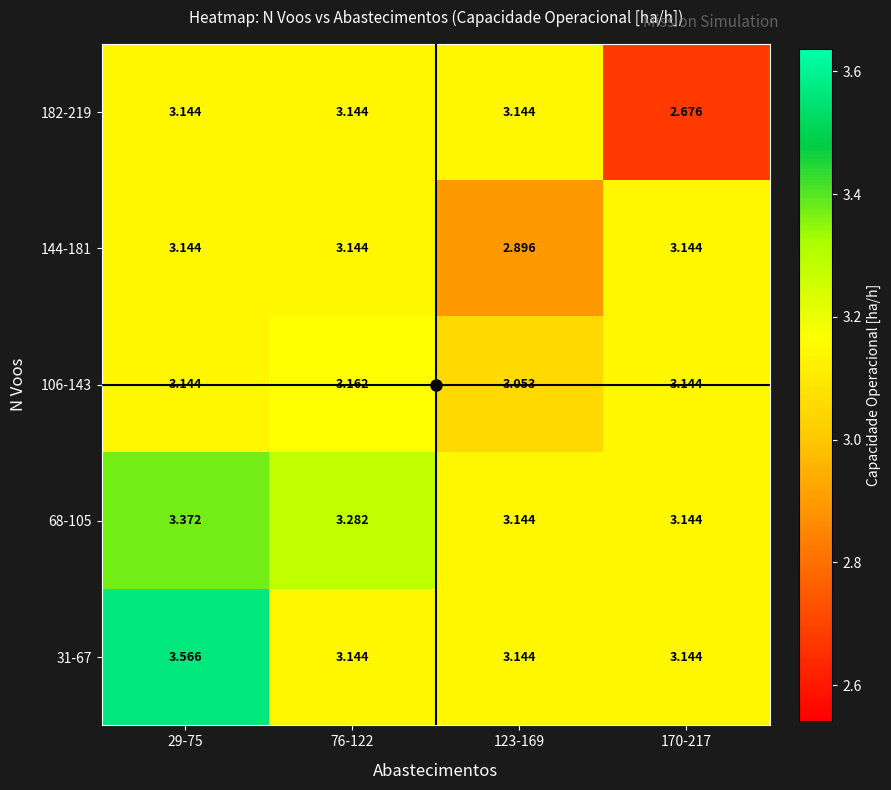

Is the value of 182-219 at 123-169 greater than the value of 106-143 at 76-122?

No